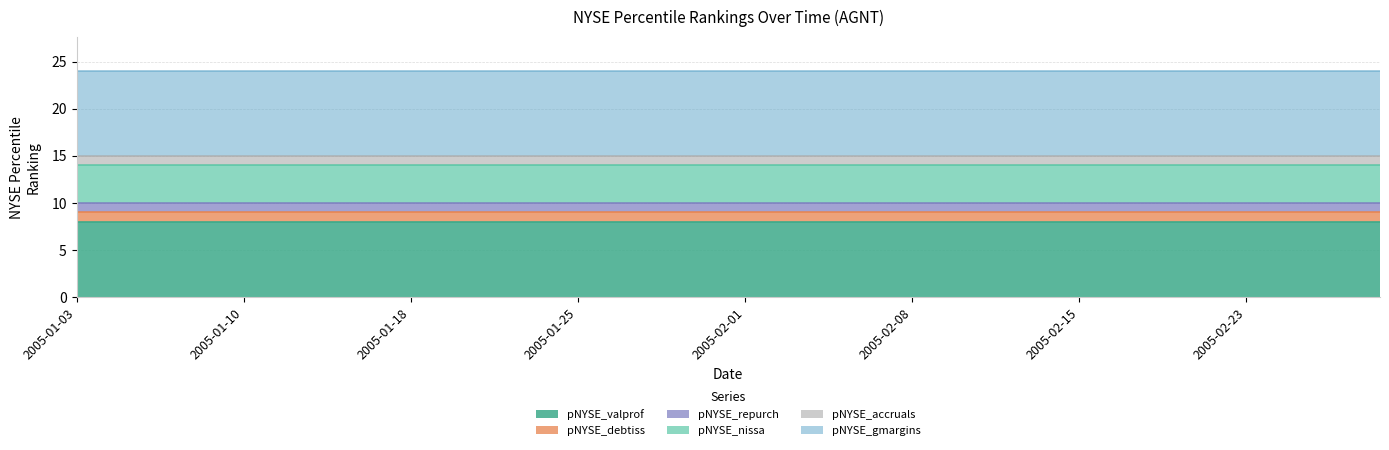

At which label does pNYSE_nissa reach its minimum?

2005-01-03